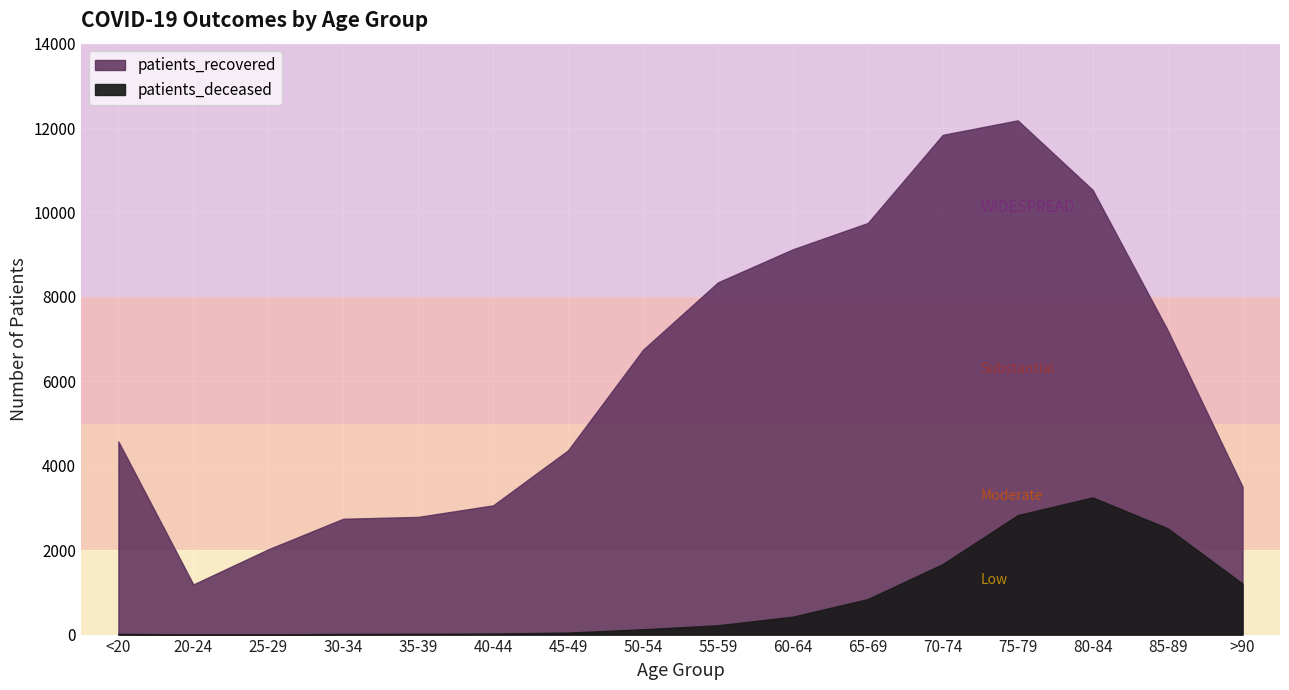

Which label corresponds to the largest value in the chart?

75-79